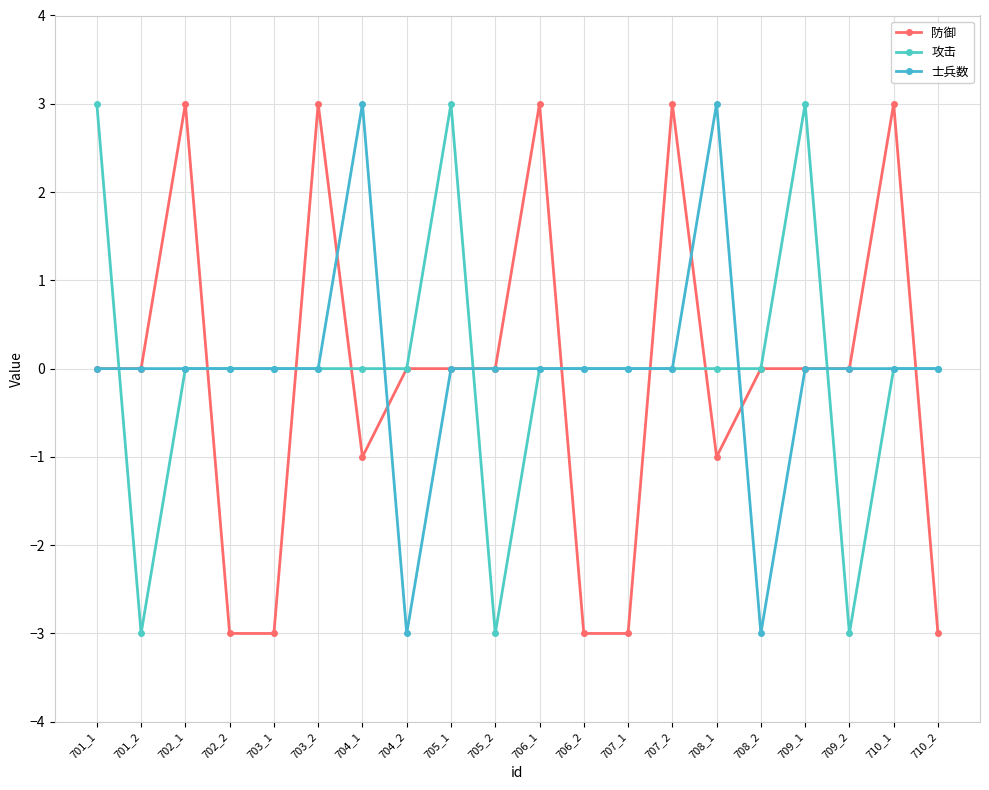

How many distinct data groups are displayed?

3